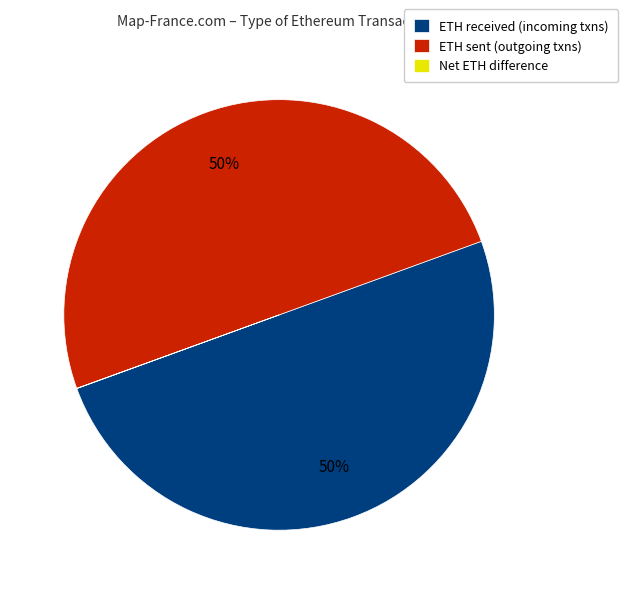

Is the sum of ETH sent (outgoing txns) and ETH received (incoming txns) greater than half?

Yes